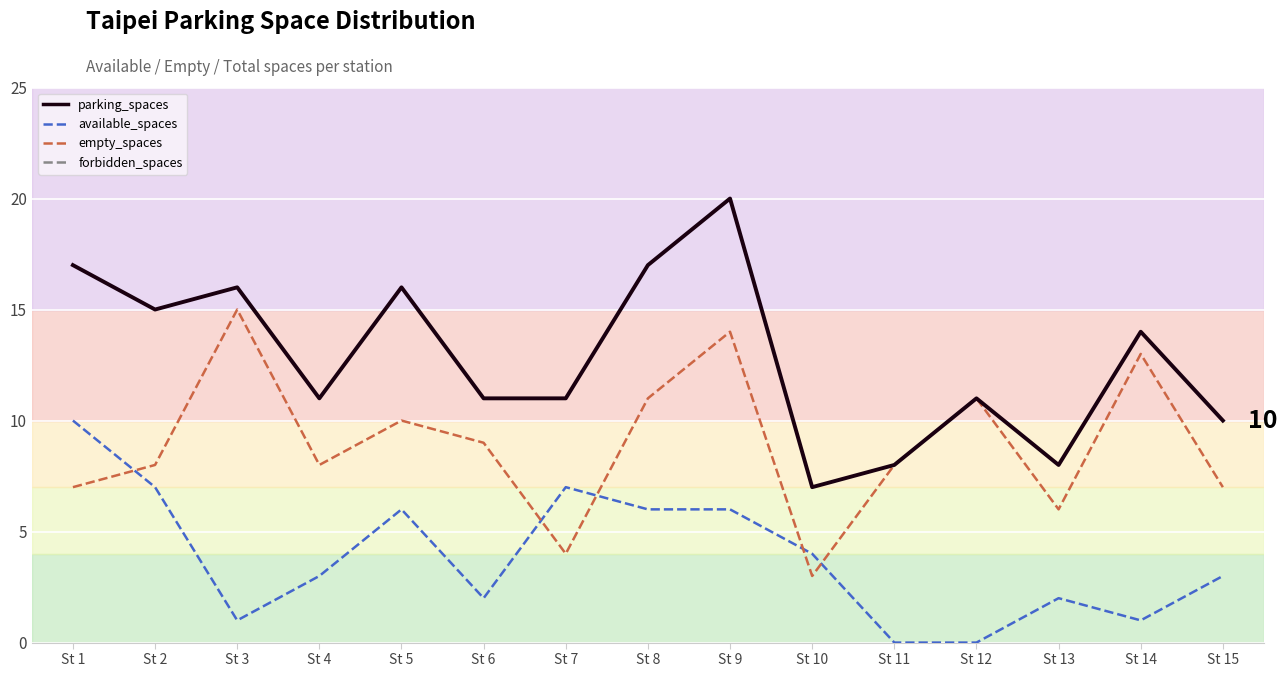

What is the value of the parking_spaces point at the 9th from the left?

20